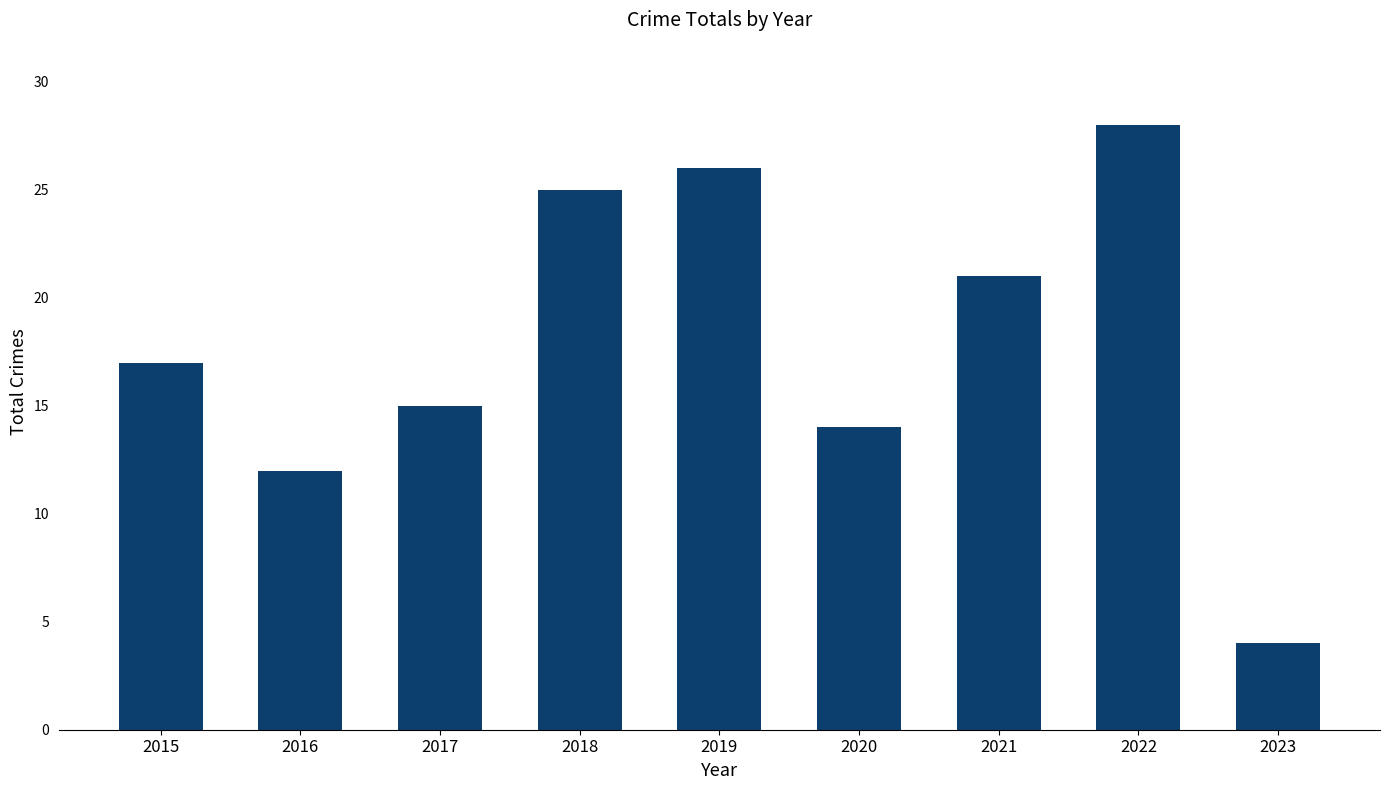

How many distinct data groups are displayed?

1